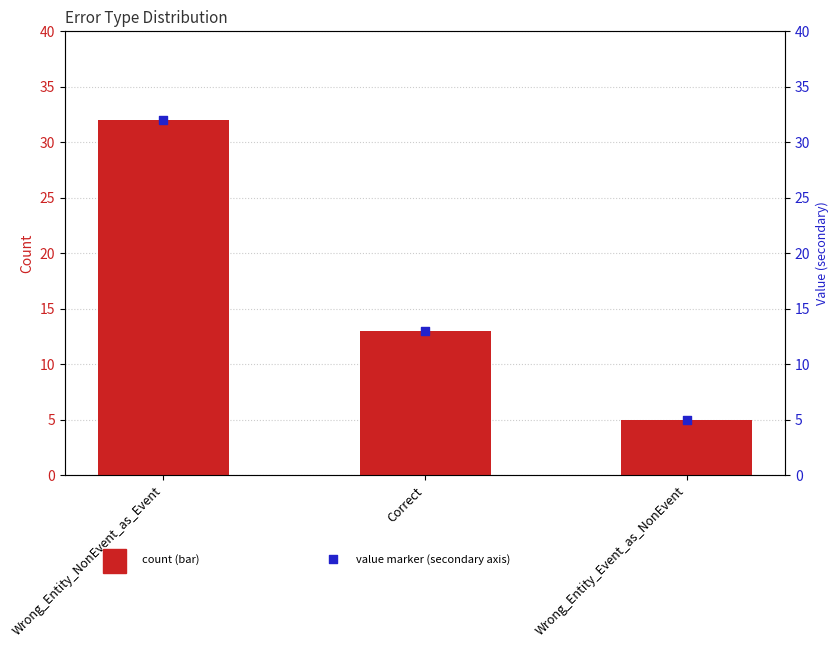

What are all the series names shown in the legend?

count, value marker